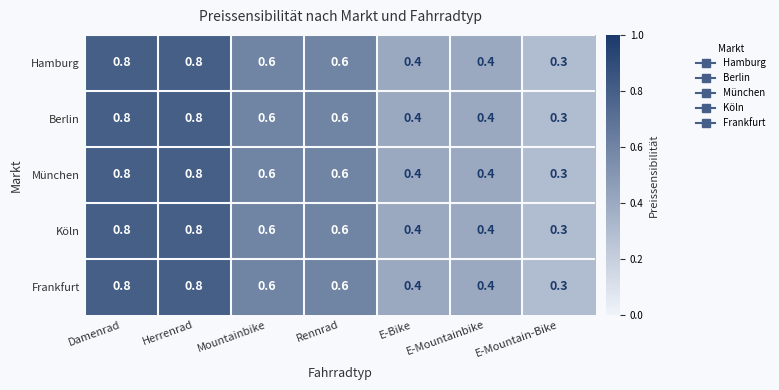

Which category has the lowest value across all series?

E-Mountain-Bike